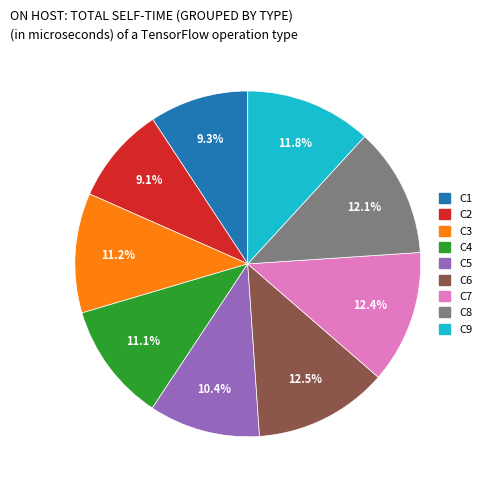

To the nearest percent, what is the difference between the largest and smallest slice percentages?

3%